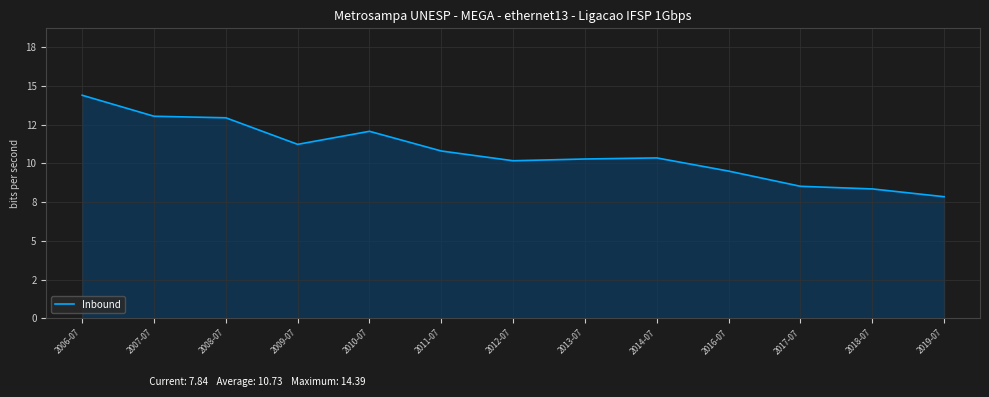

List the labels in order of value, largest first.

2006-07, 2007-07, 2008-07, 2010-07, 2009-07, 2011-07, 2014-07, 2013-07, 2012-07, 2016-07, 2017-07, 2018-07, 2019-07